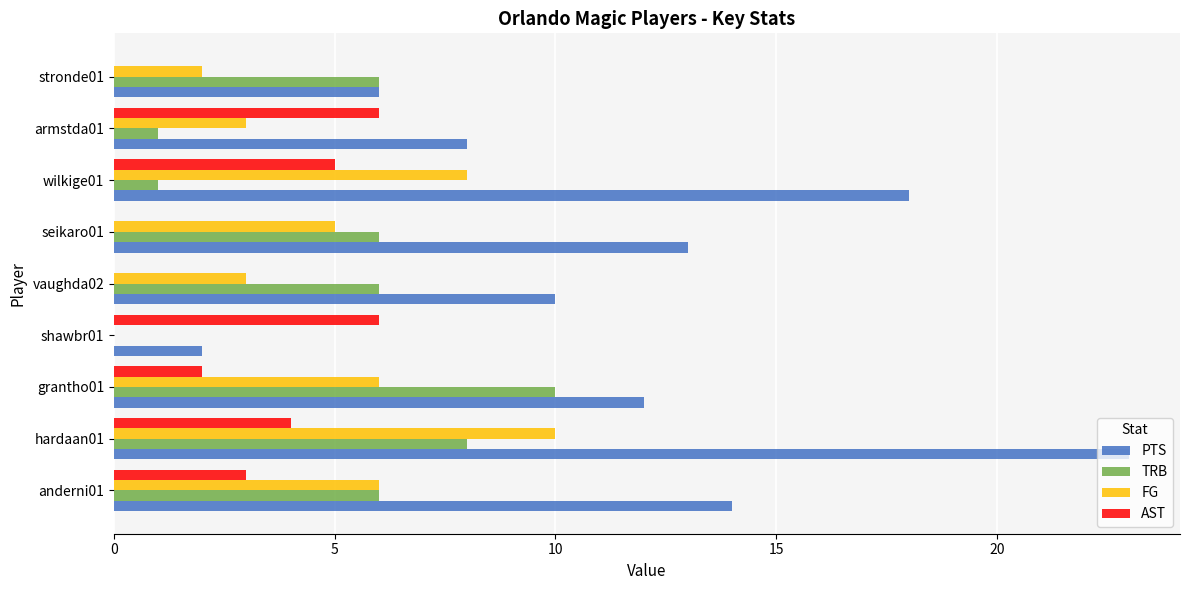

Between grantho01 and seikaro01, which series saw the biggest shift?

TRB